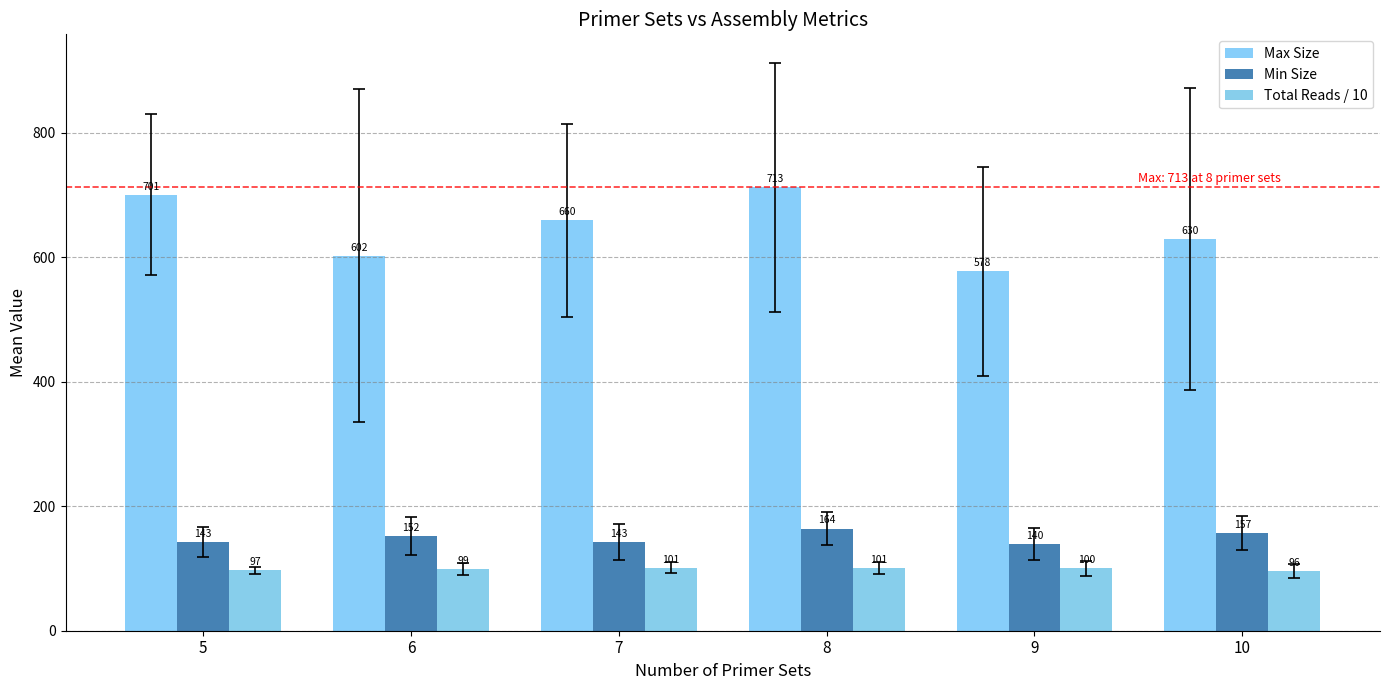

What is the value of the Max Size bar at the 3rd from the left?

659.7